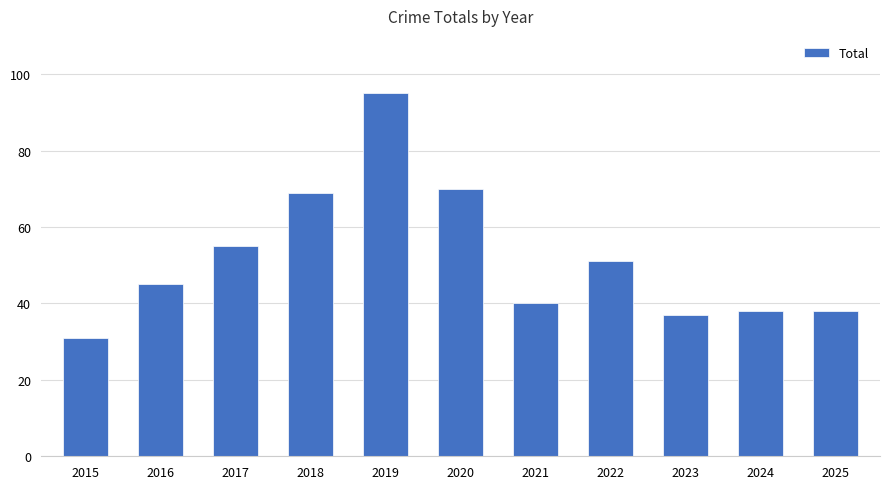

Is it true that the value at 2024 is 38?

True